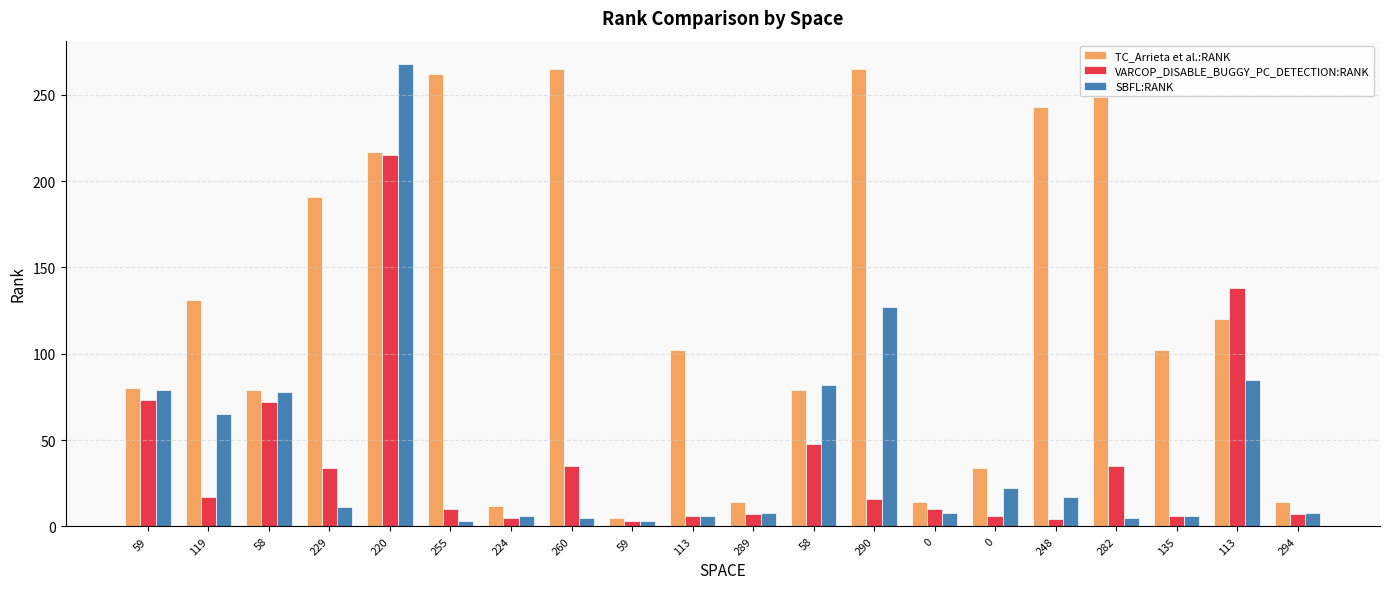

The SBFL:RANK series shows 8 at 289. True or false?

True